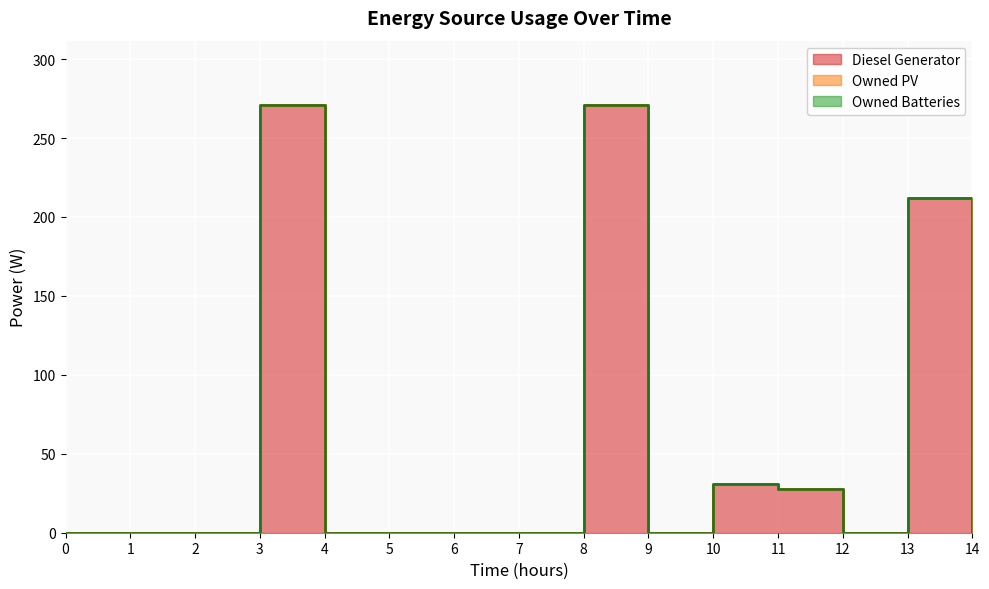

Which series has the largest total across all categories?

Diesel Generator